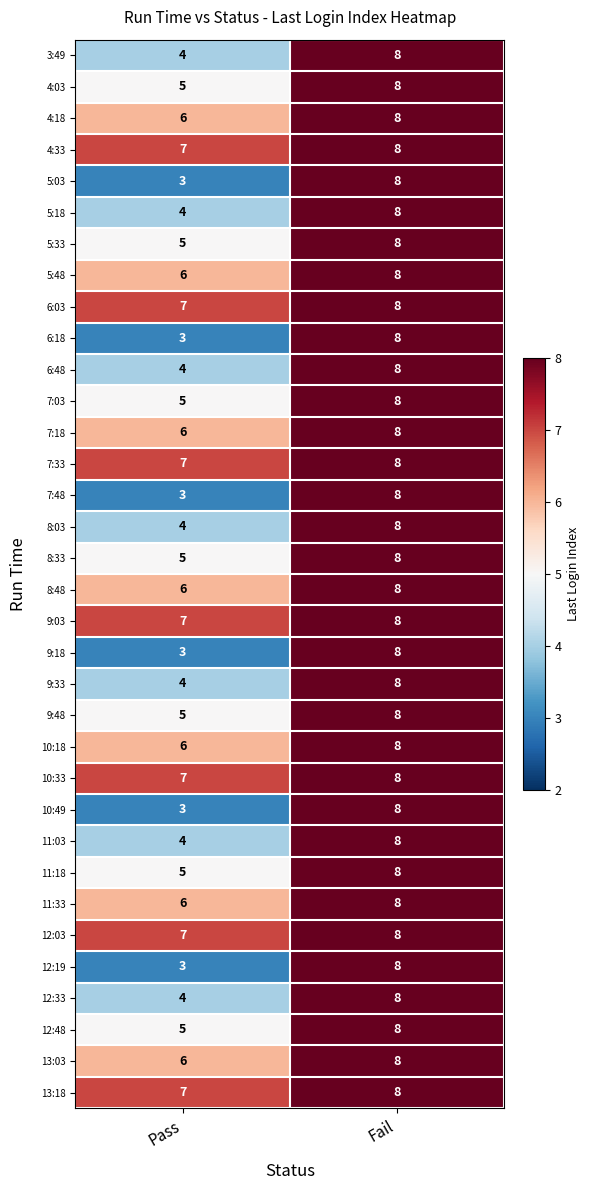

What is the approximate value of 8:03 at Pass?

4